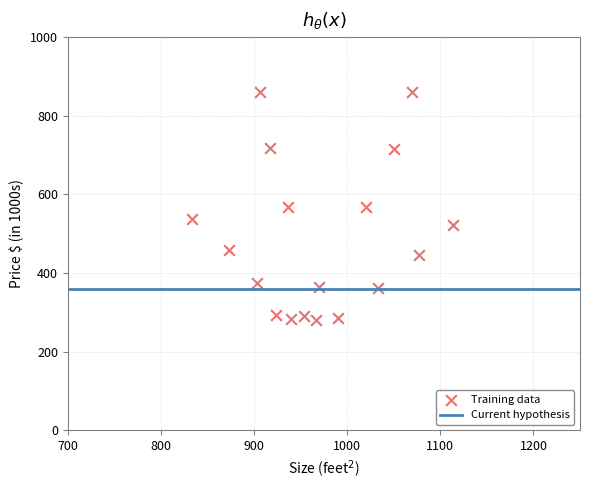

What is the range of X values (max minus min)?

280.0